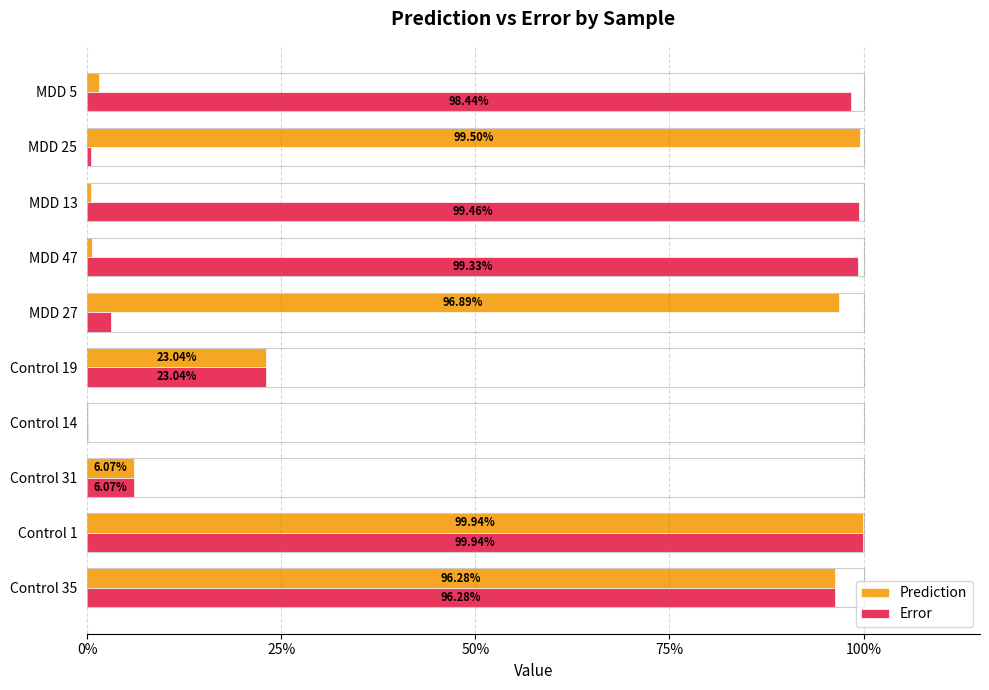

What are all the series names shown in the legend?

Prediction, Error